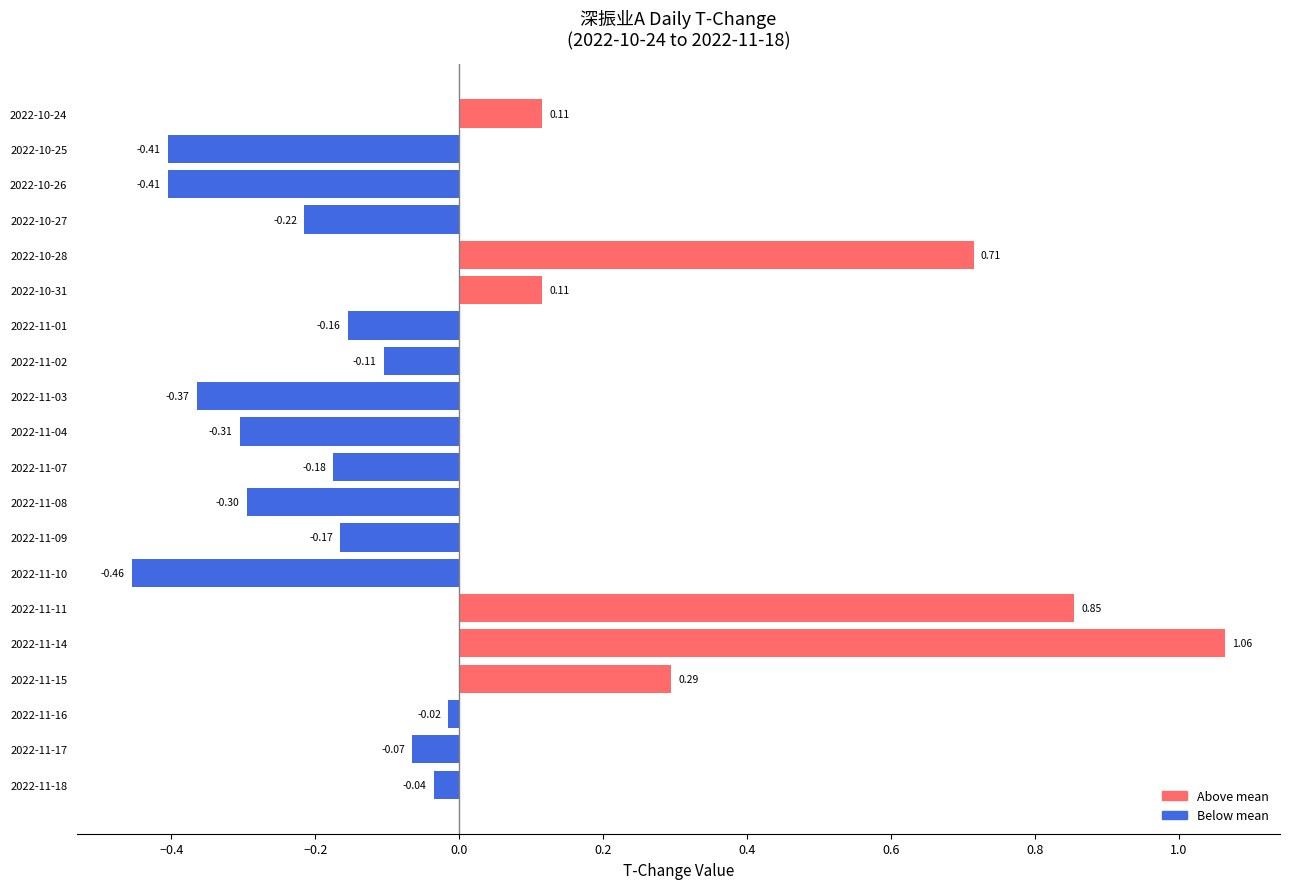

What is the change in value from 2022-10-27 to 2022-10-24?

+0.3